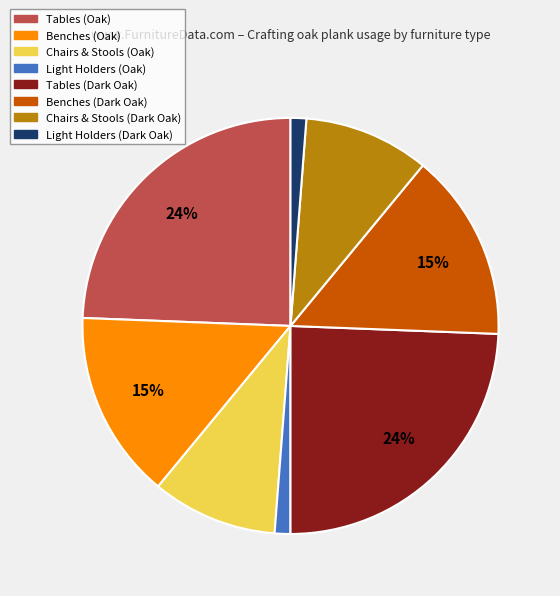

To the nearest percent, what is the average slice percentage?

12%